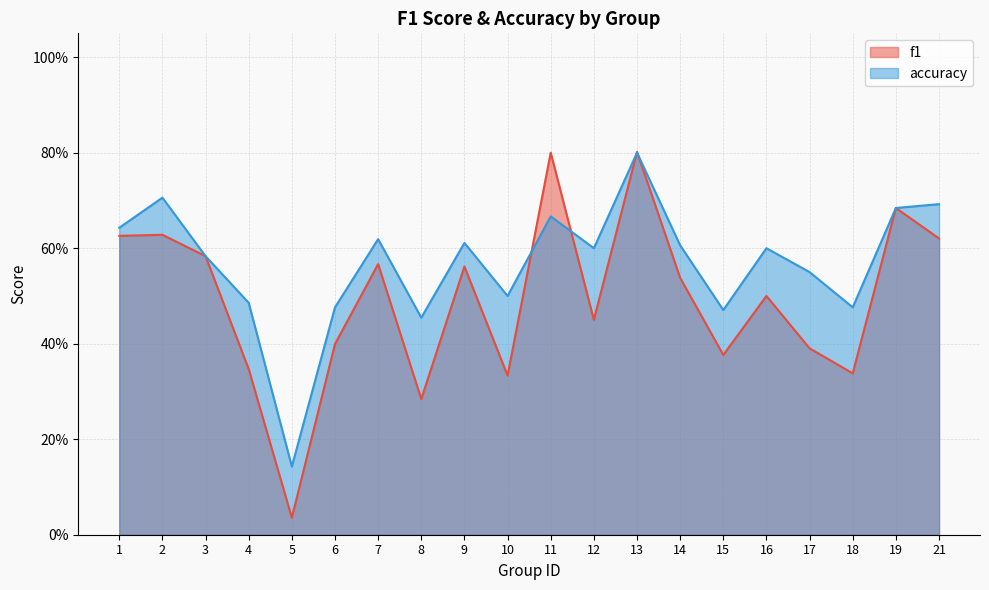

Which series has the largest range (max minus min)?

f1